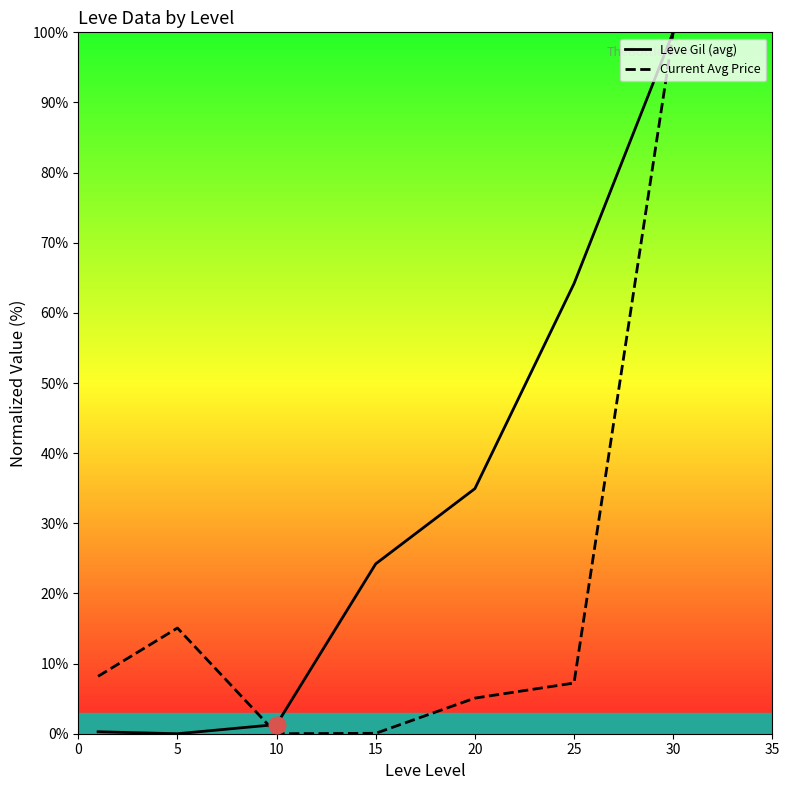

Count the number of categories in the chart.

7